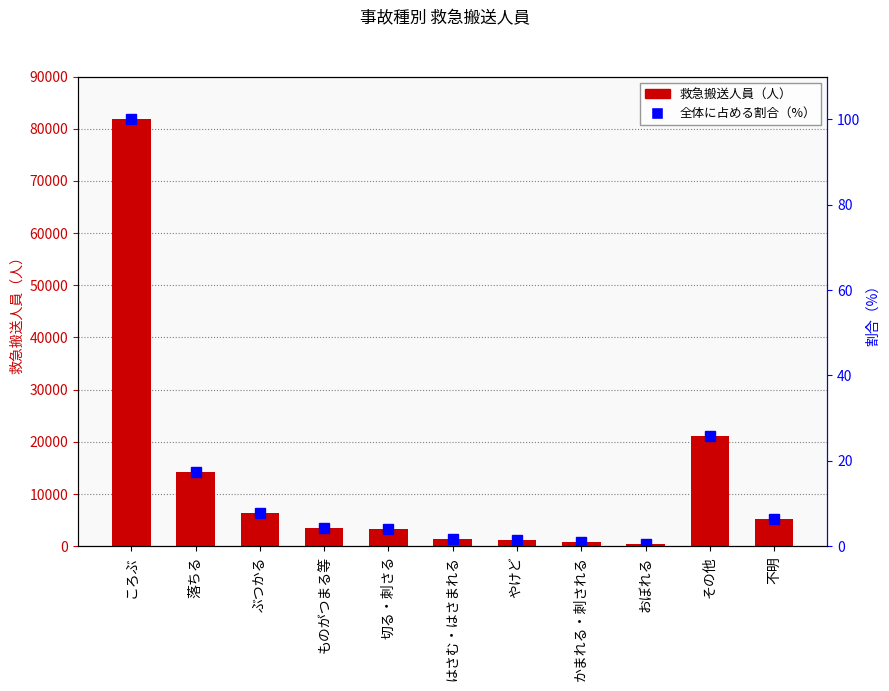

At which category is the sum across all series the highest?

ころぶ